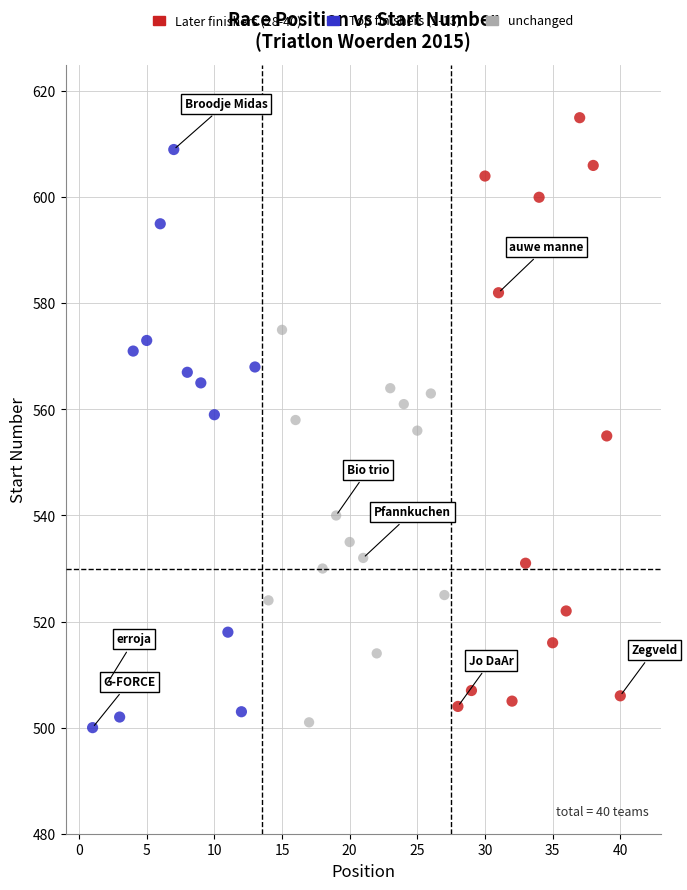

Which series reaches the maximum Y coordinate?

Later finishers (28-40)